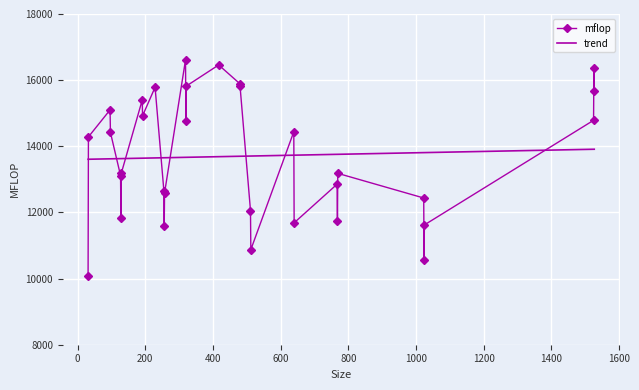

What is the average value of the trend series?

13706.7